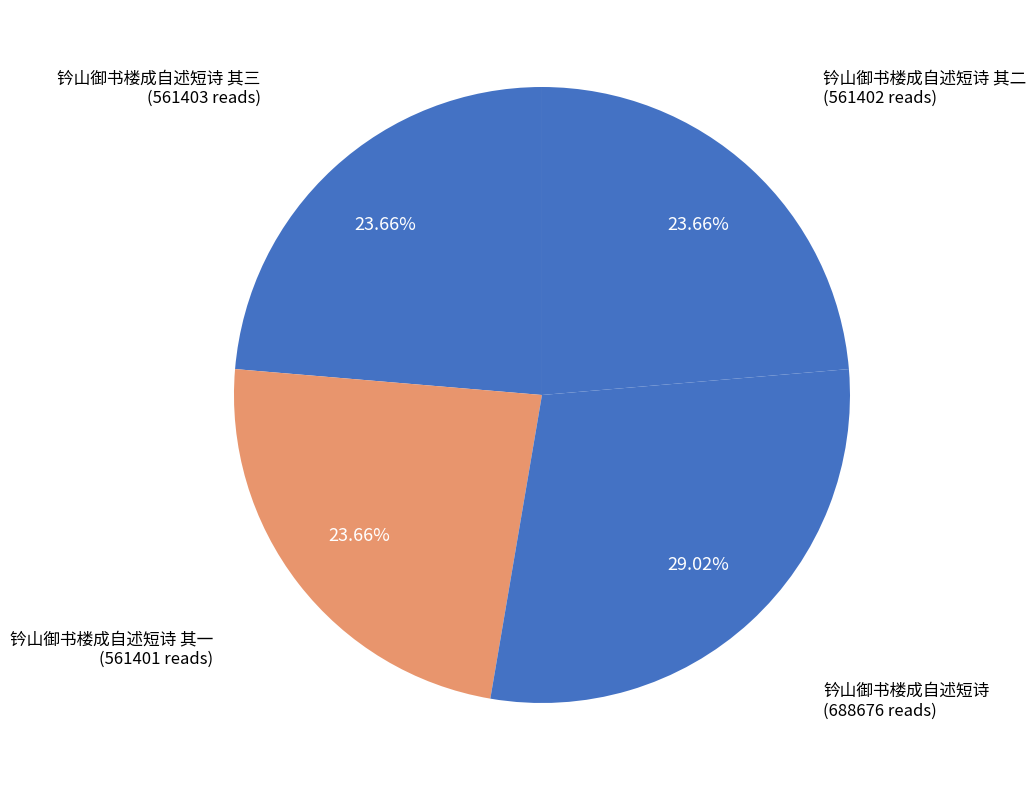

To the nearest percent, what portion does 钤山御书楼成自述短诗 represent?

29%